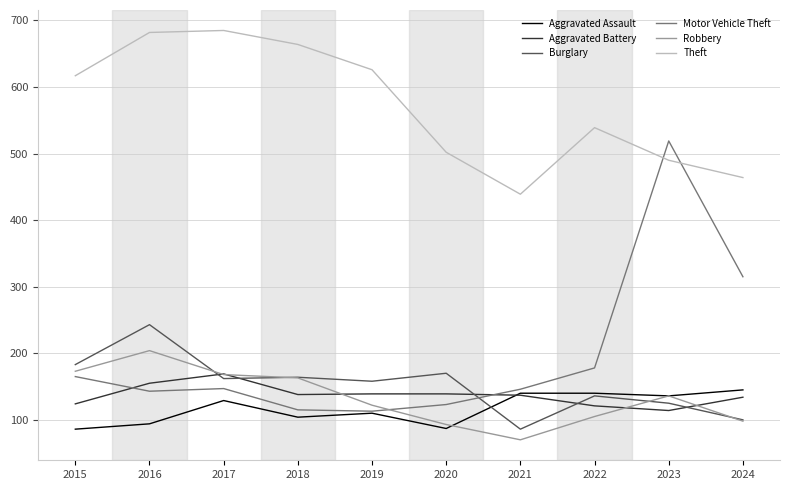

What is the difference between the highest and lowest values at 2015?

531